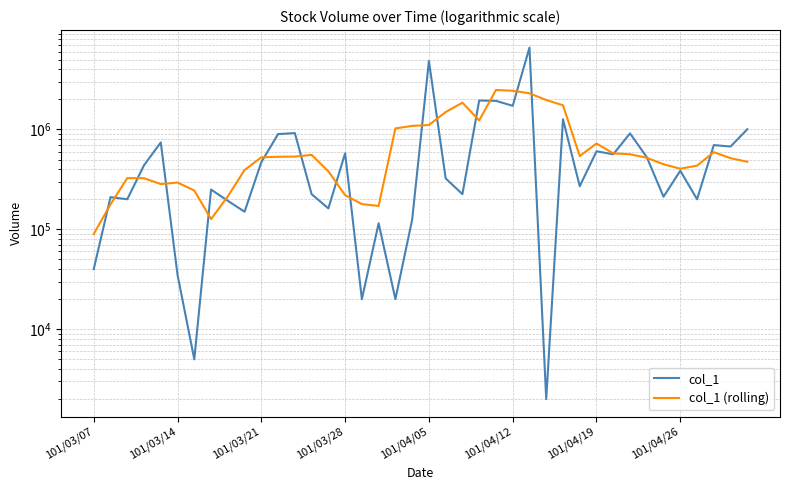

How many times do col_1 and col_1 (rolling) cross each other?

19